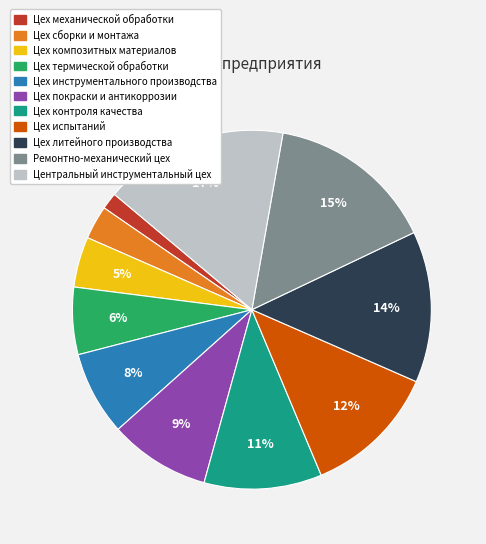

How many slices are in this pie chart?

11